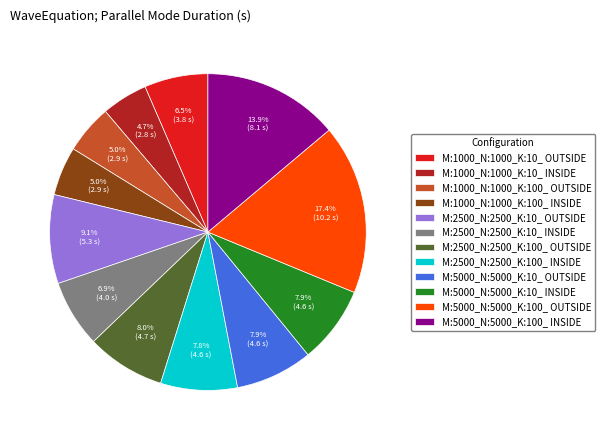

Do M:2500_N:2500_K:10_ OUTSIDE and M:5000_N:5000_K:10_ INSIDE together represent more than half of the pie?

No